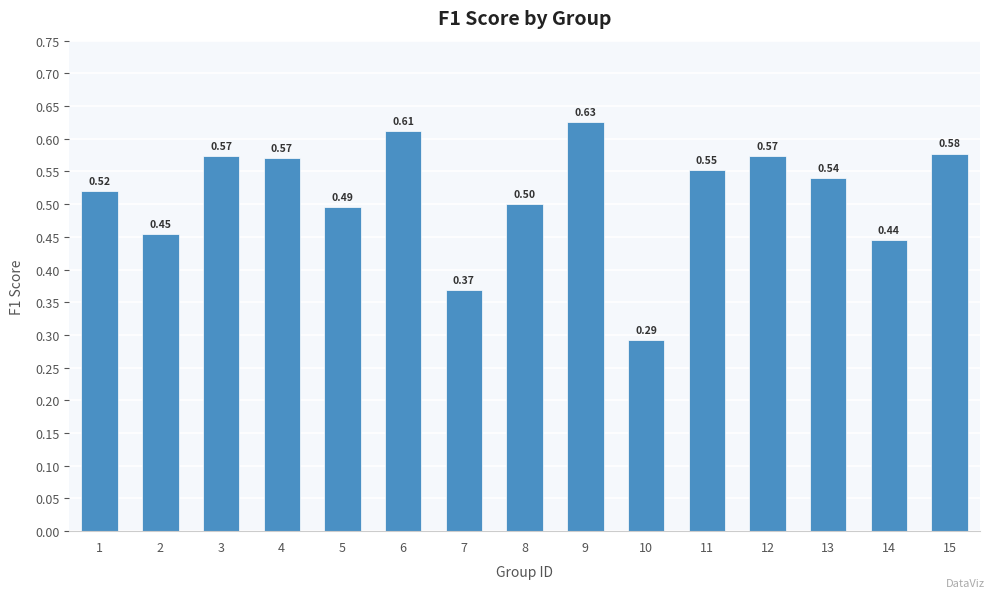

What is the sum of the values at 13 and 4?

1.1